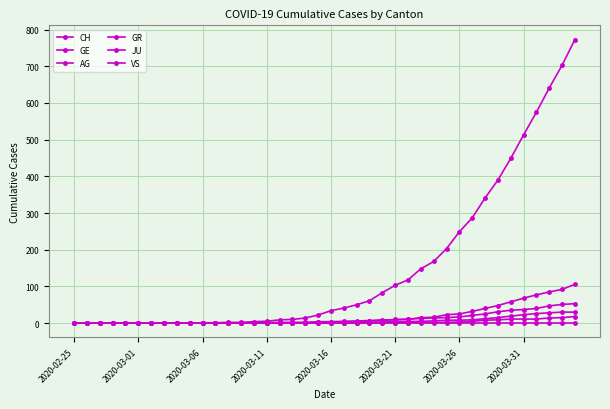

True or false: CH has more than 1 interior local peaks.

False